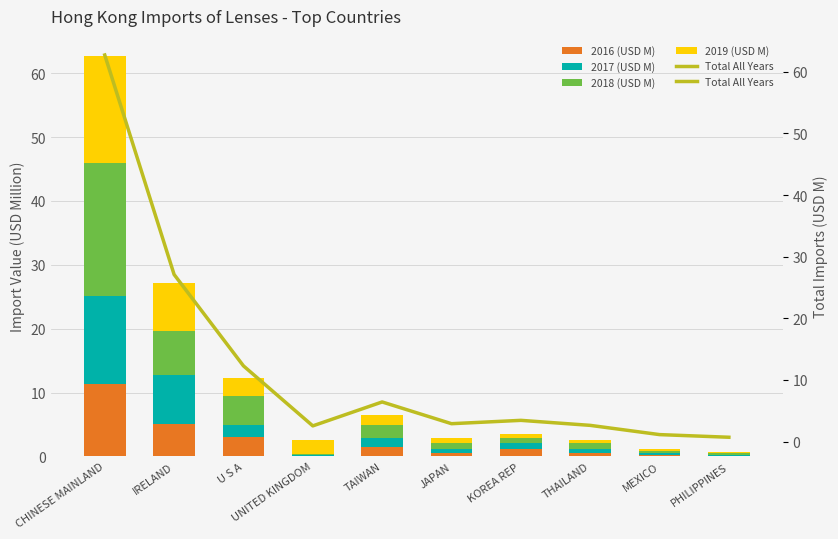

At which label does 2016 (USD M) reach its peak?

CHINESE MAINLAND